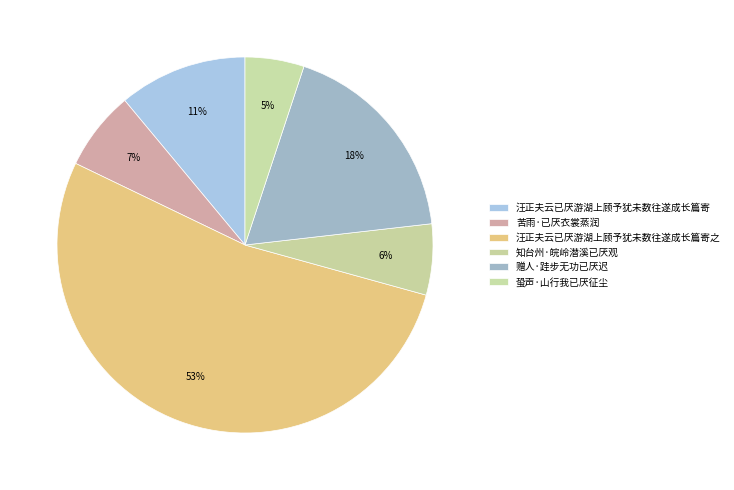

How many segments does this pie chart have?

6